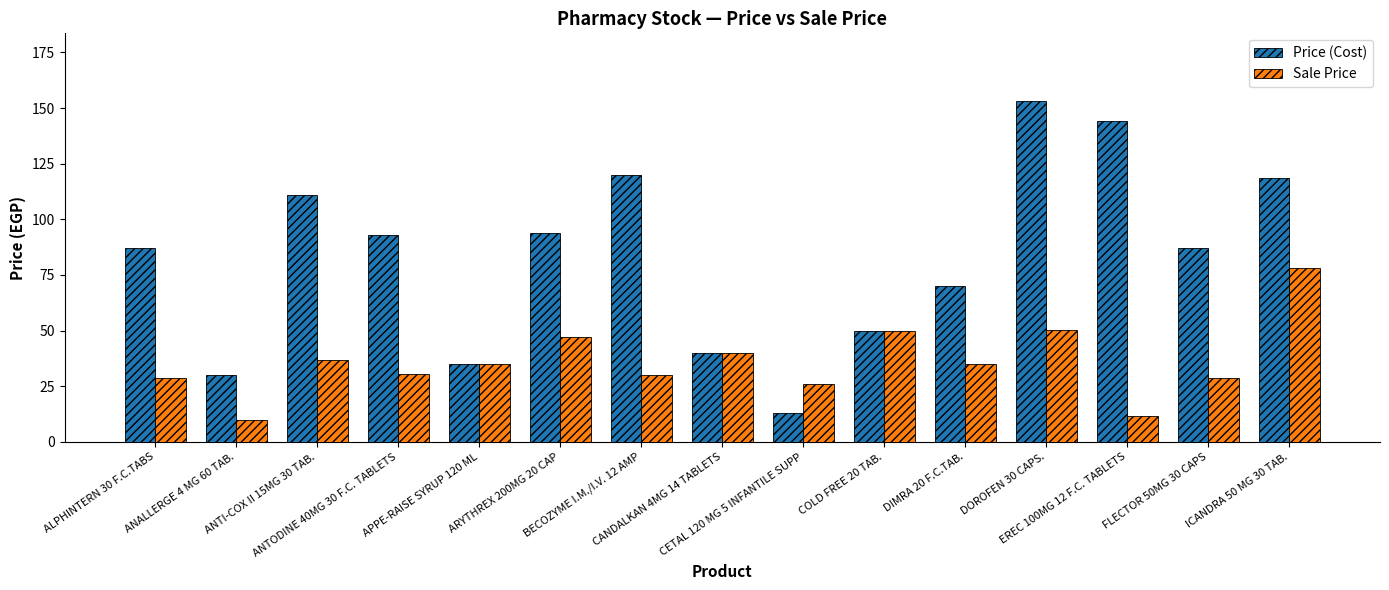

What is the difference between the maximum and minimum values in the Price (Cost) series?

140.0